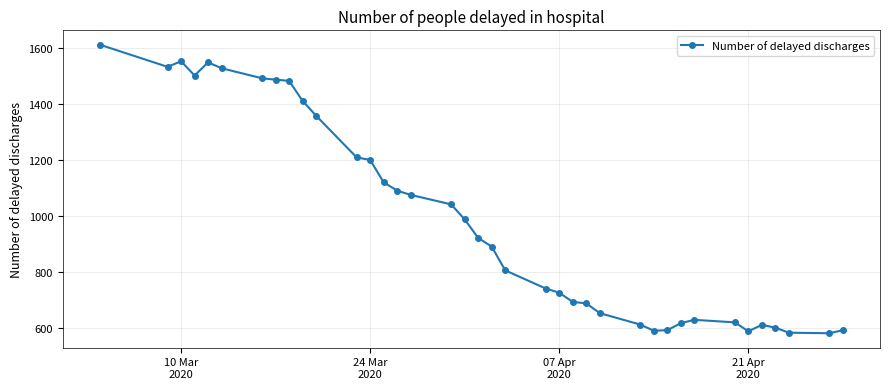

How many data points are less than 921?

19